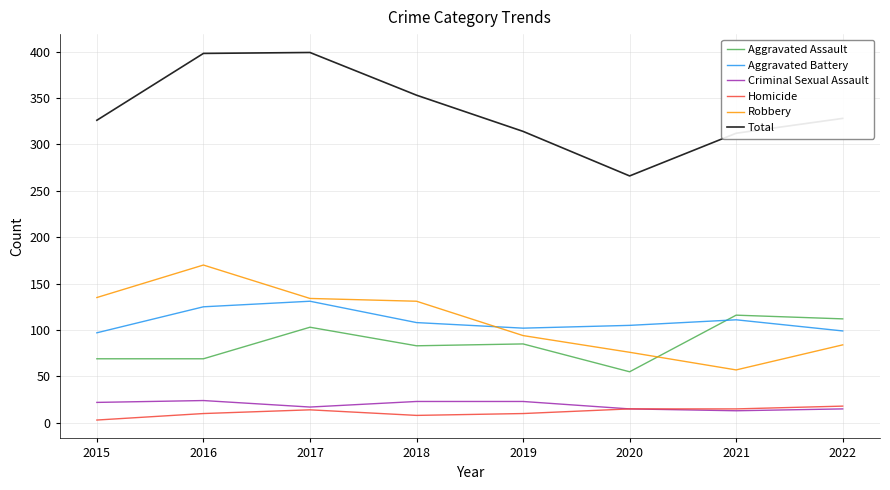

What is the minimum value shown in the chart?

3